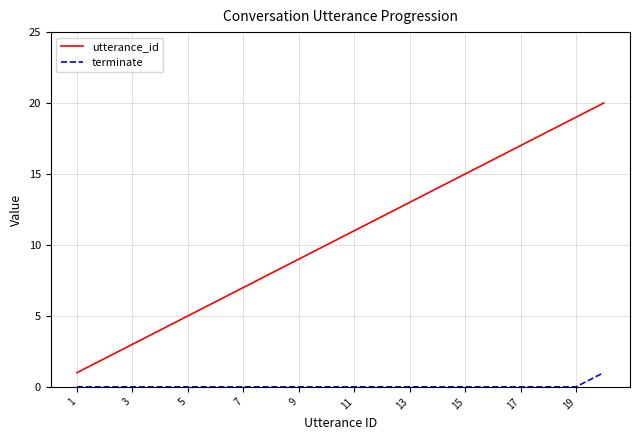

Rank the series by their average value, from highest to lowest.

utterance_id, terminate